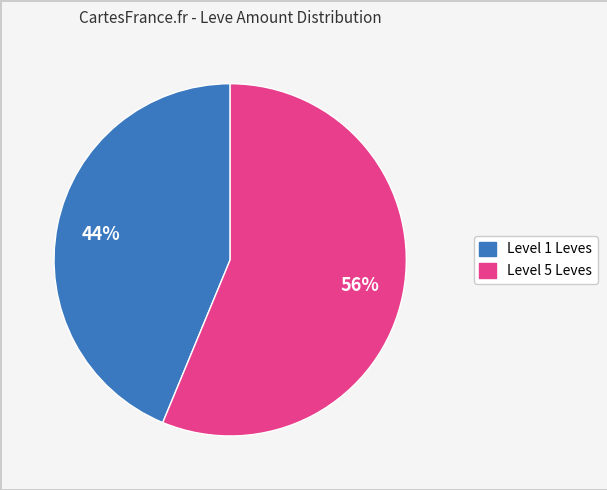

Is the sum of Level 5 Leves and Level 1 Leves greater than half?

Yes